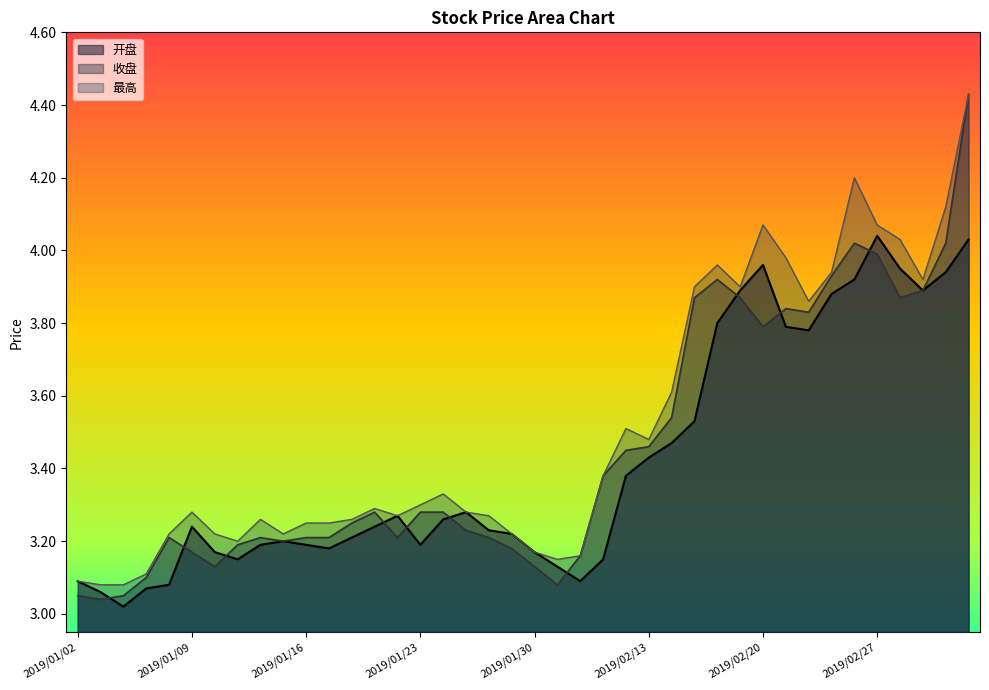

Reading right to left, what are all the values shown in this chart?

开盘: 4.0	3.9	3.9	4.0	4.0	3.9	3.9	3.8	3.8	4.0	3.9	3.8	3.5	3.5	3.4	3.4	3.1	3.1	3.1	3.2	3.2	3.2	3.3	3.3	3.2	3.3	3.2	3.2	3.2	3.2	3.2	3.2	3.1	3.2	3.2	3.1	3.1	3.0	3.1	3.1
收盘: 4.4	4.0	3.9	3.9	4.0	4.0	3.9	3.8	3.8	3.8	3.9	3.9	3.9	3.5	3.5	3.5	3.4	3.2	3.1	3.1	3.2	3.2	3.2	3.3	3.3	3.2	3.3	3.2	3.2	3.2	3.2	3.2	3.2	3.1	3.2	3.2	3.1	3.0	3.0	3.0
最高: 4.4	4.1	3.9	4.0	4.1	4.2	3.9	3.9	4.0	4.1	3.9	4.0	3.9	3.6	3.5	3.5	3.4	3.2	3.1	3.2	3.2	3.3	3.3	3.3	3.3	3.3	3.3	3.3	3.2	3.2	3.2	3.3	3.2	3.2	3.3	3.2	3.1	3.1	3.1	3.1